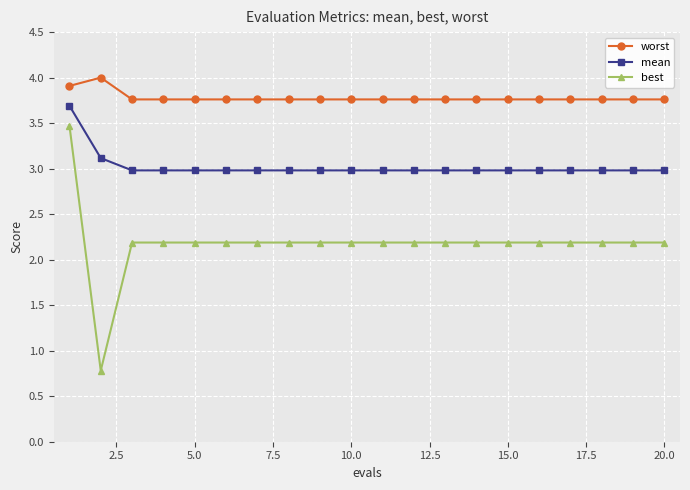

At how many categories does at least one series exceed 3?

20